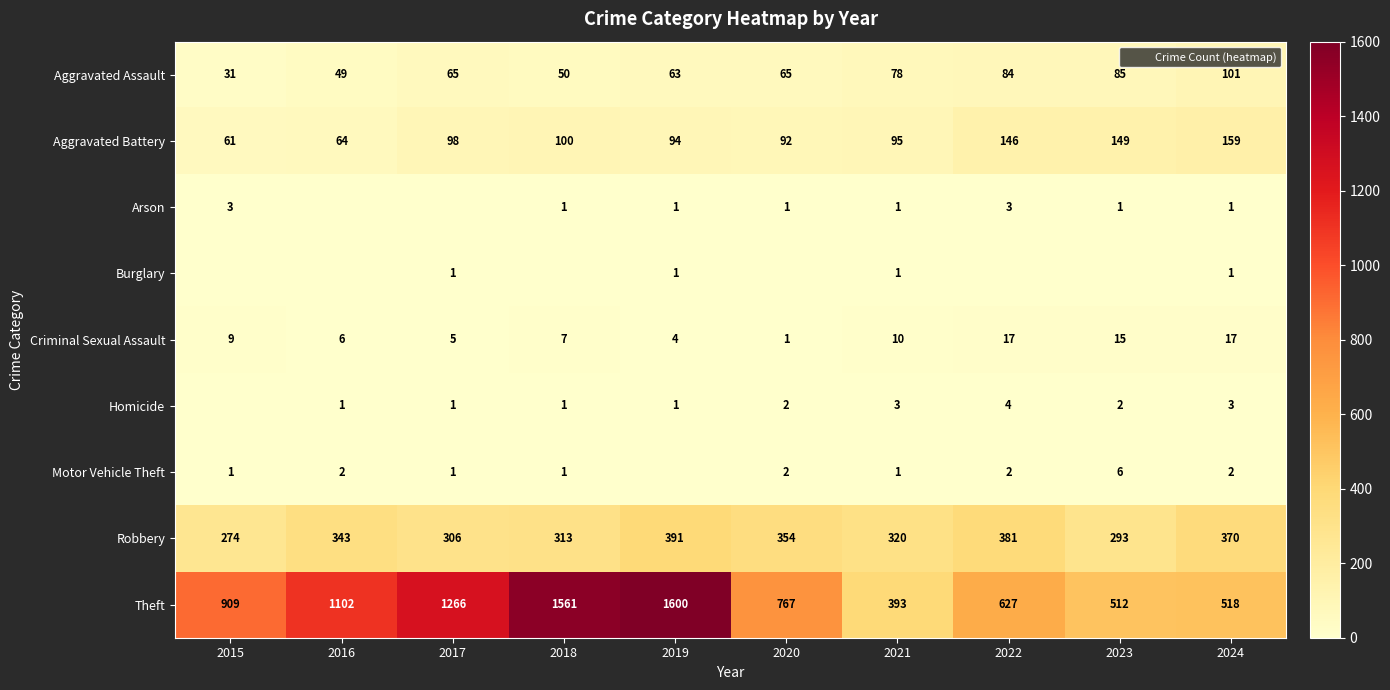

The Theft series shows 193 at 2022. True or false?

False